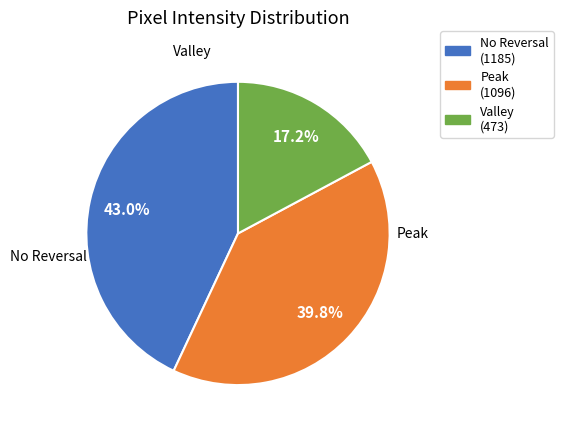

To the nearest percent, what is the average slice percentage?

33%